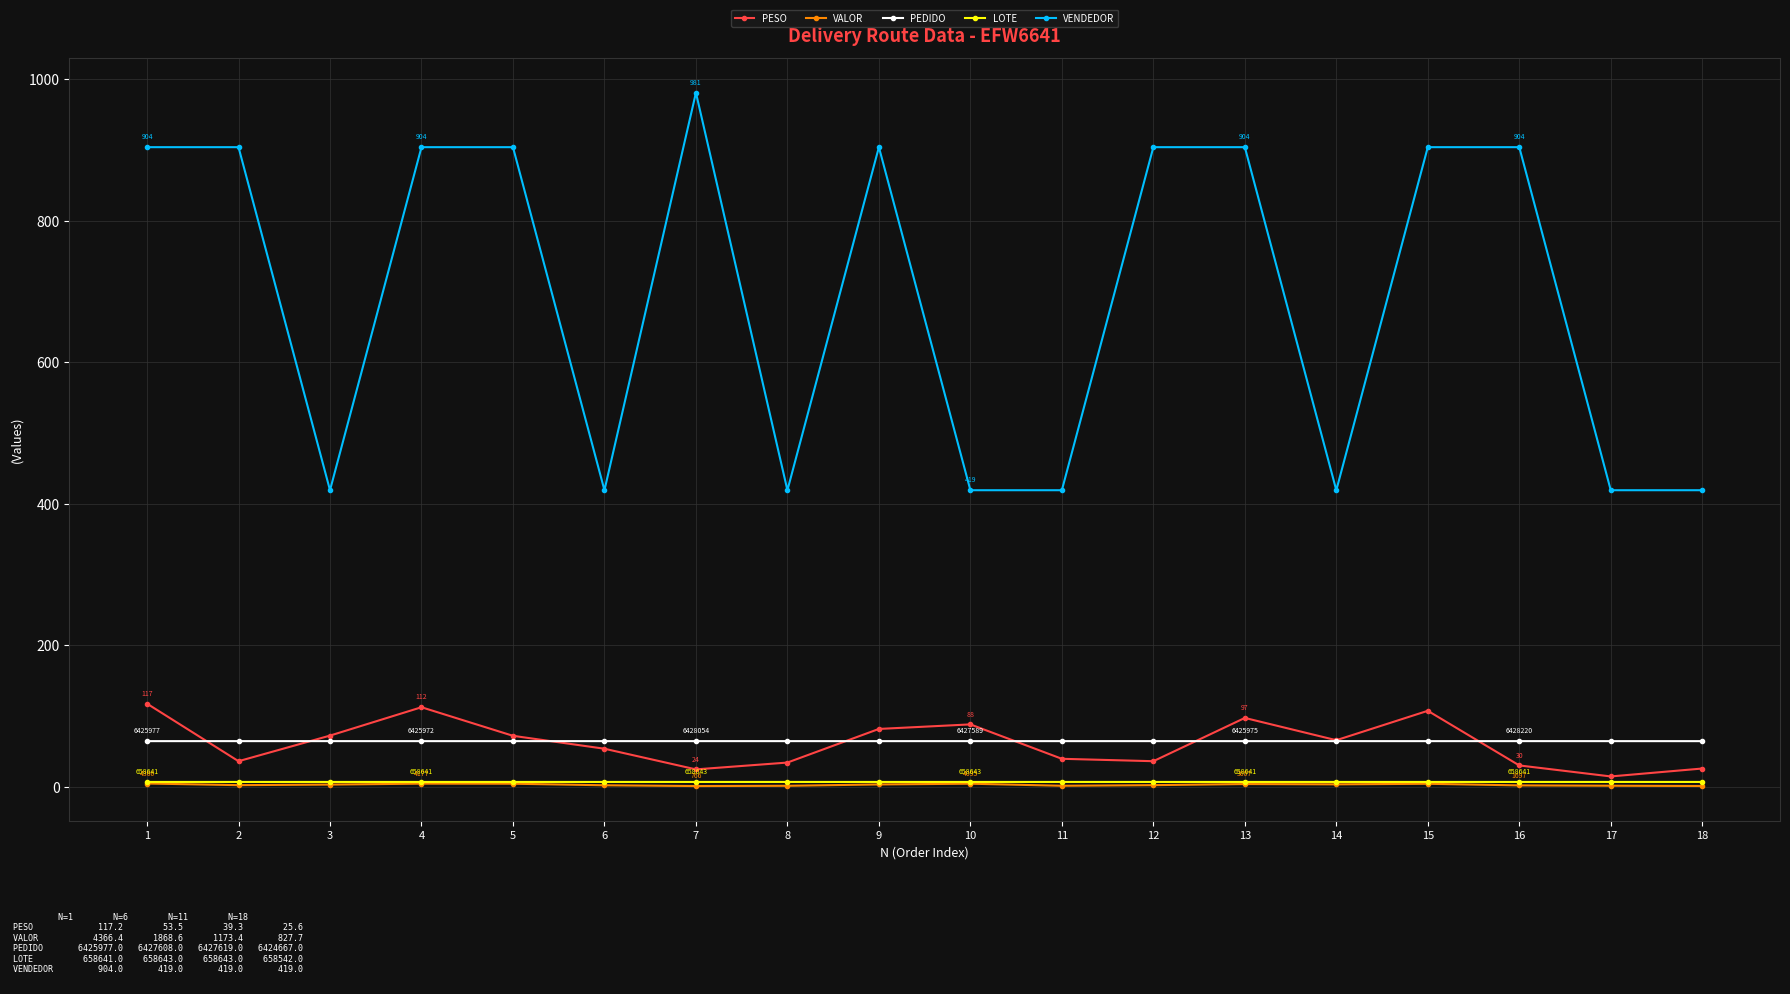

True or false: VALOR has more than 1 interior local peaks.

True